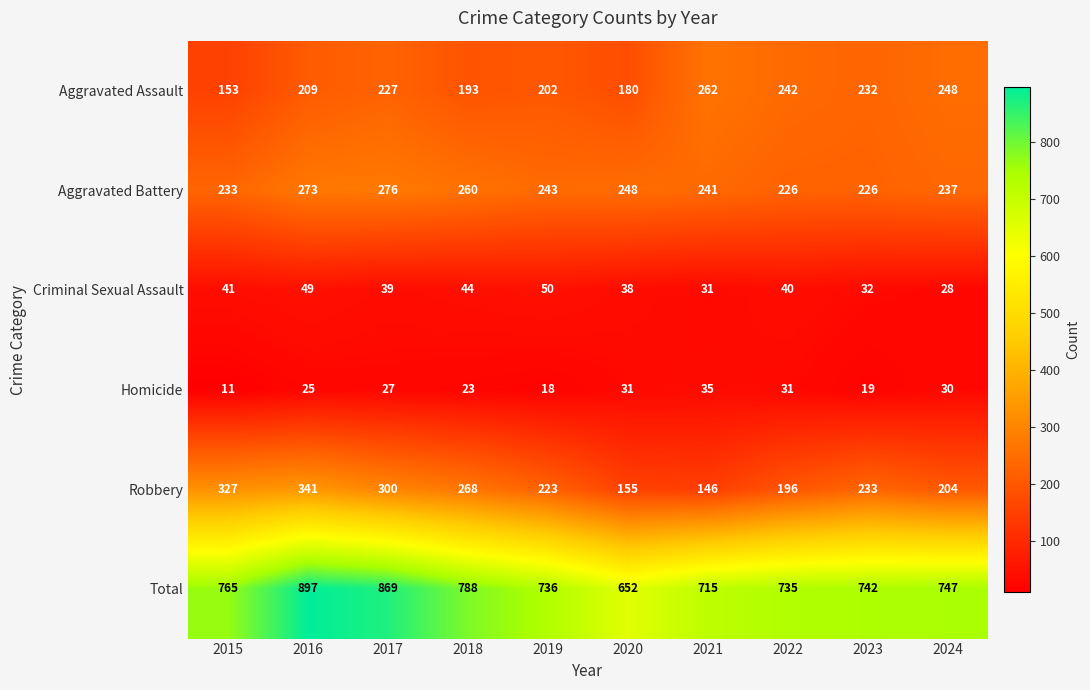

Which category has the highest value across all series?

2016